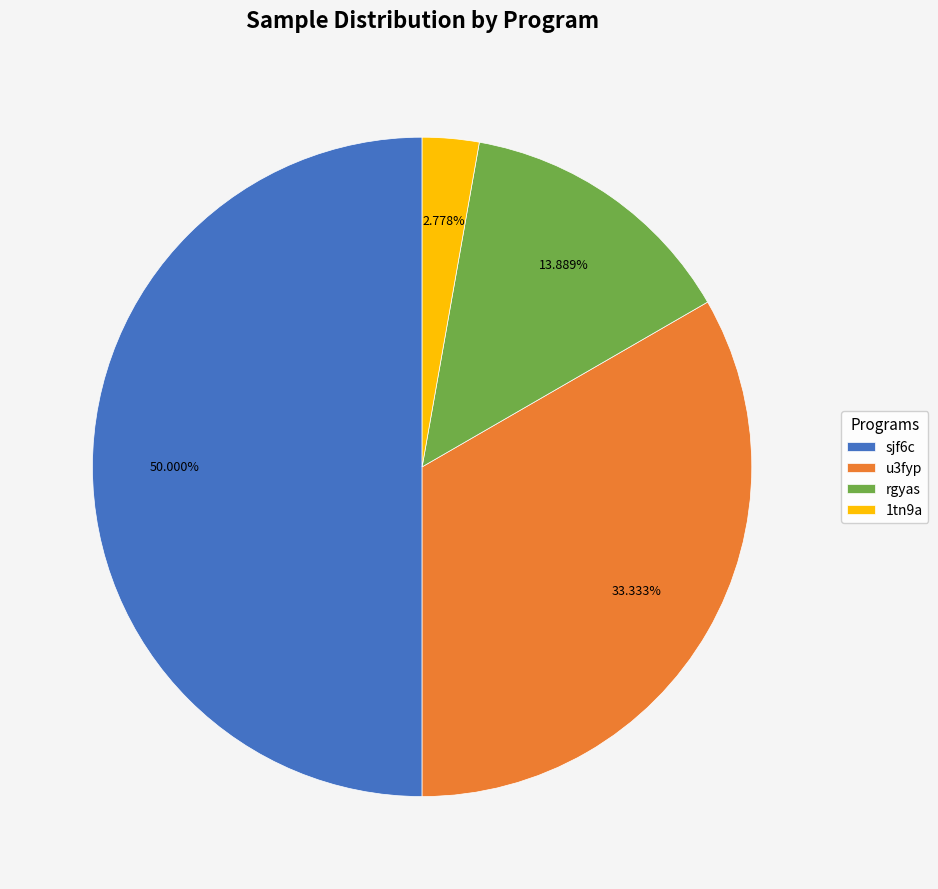

Which has a higher value, sjf6c or rgyas?

sjf6c